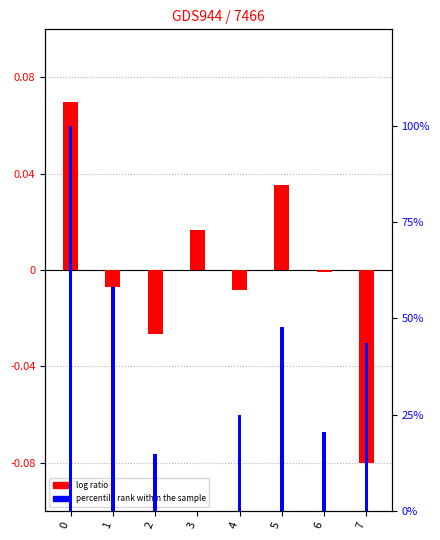

The percentile rank within the sample series shows 24.9 at 4. True or false?

True